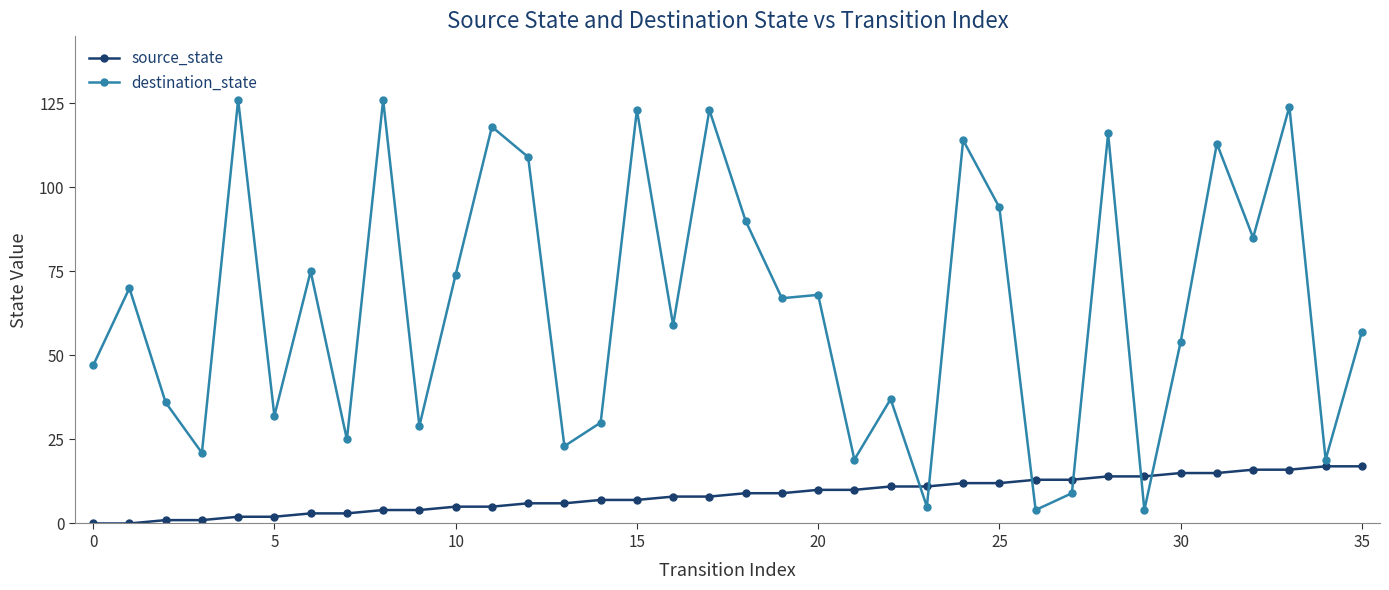

What is the difference between the maximum and minimum values in the destination_state series?

122